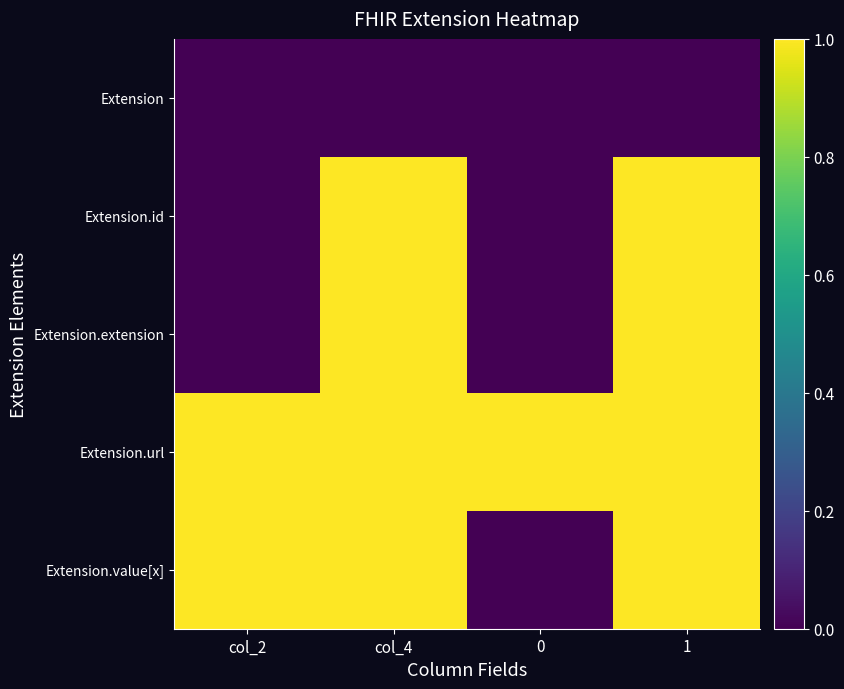

Which series changed the most between col_2 and col_4?

Extension.id